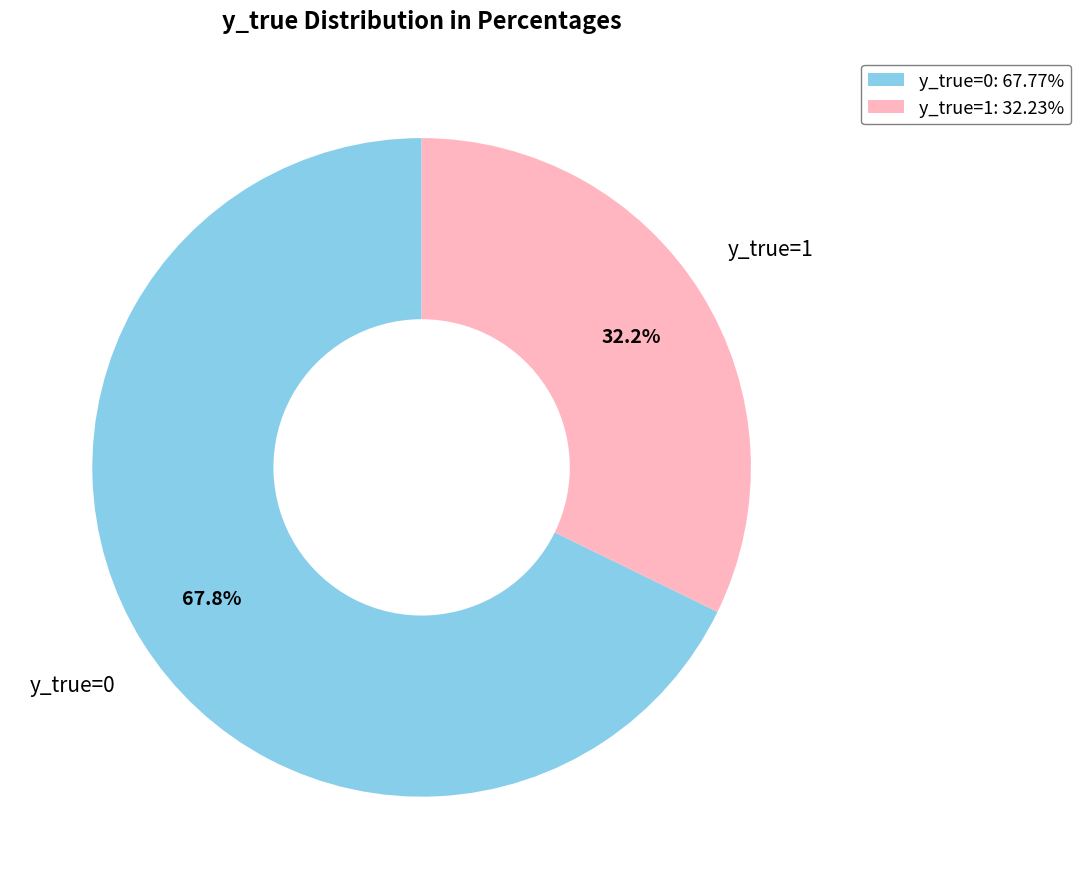

What percentage do y_true=1 and y_true=0 together represent?

100.0%